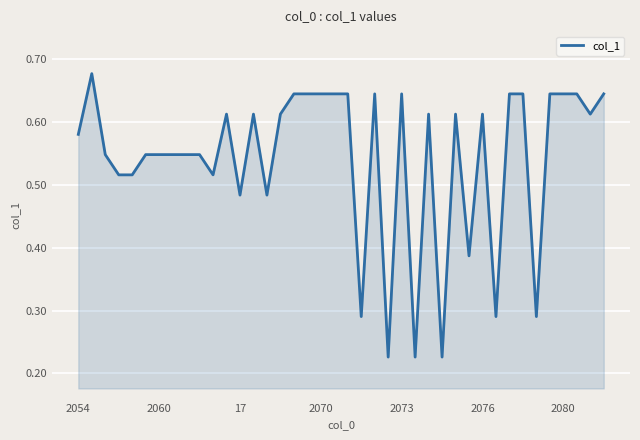

Does the chart have visible grid lines?

Yes